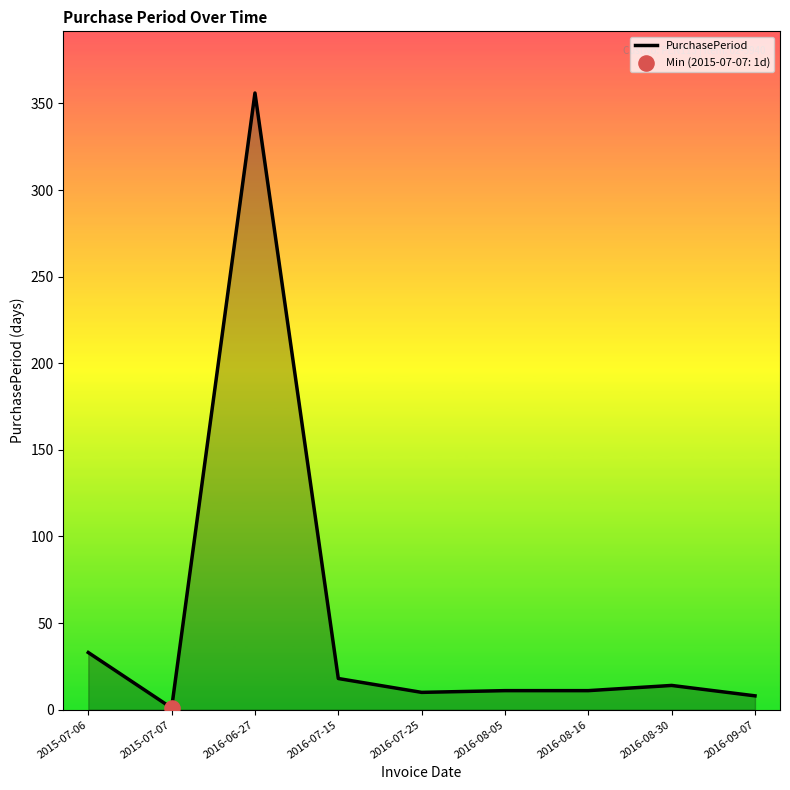

What is the change in value from 2015-07-06 to 2016-08-30?

-19